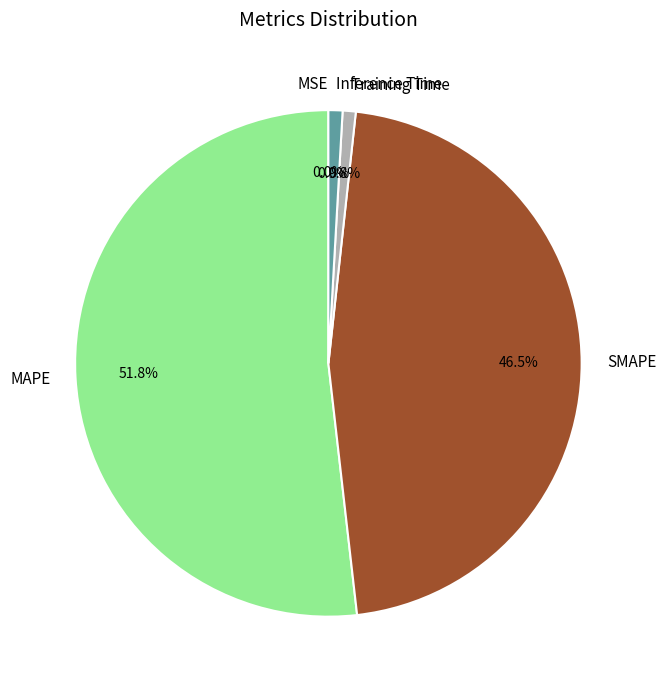

True or false: SMAPE accounts for 57% of the total.

False